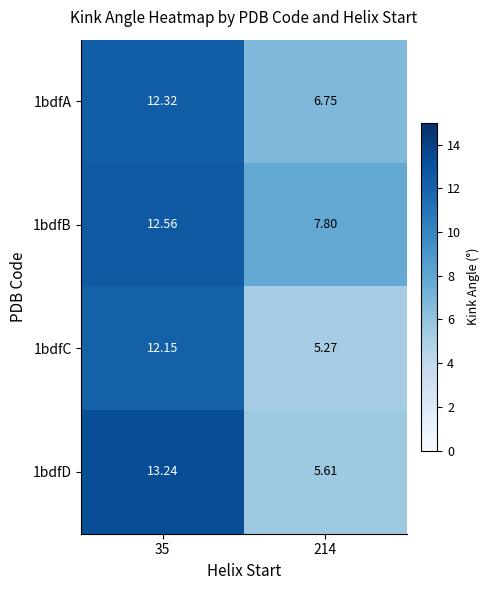

How many data points in 1bdfA are less than 12?

1